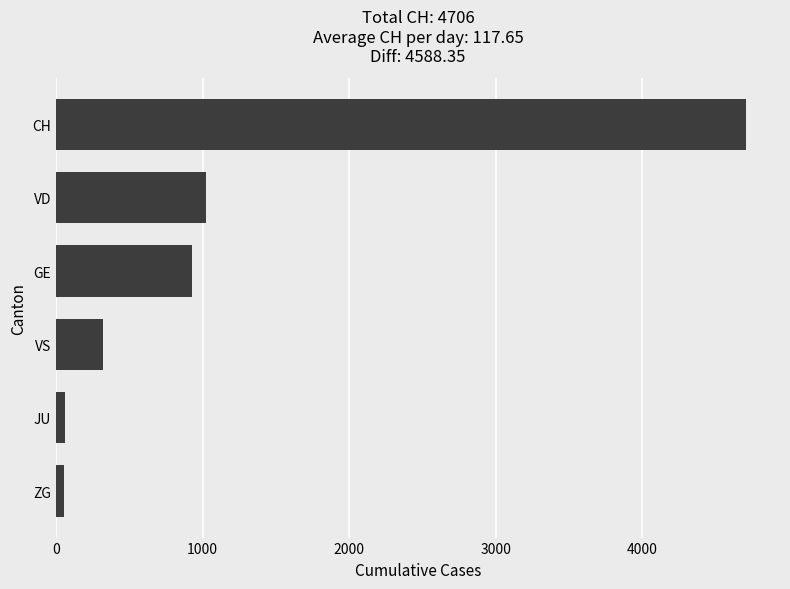

Between ZG and CH, which is larger?

CH